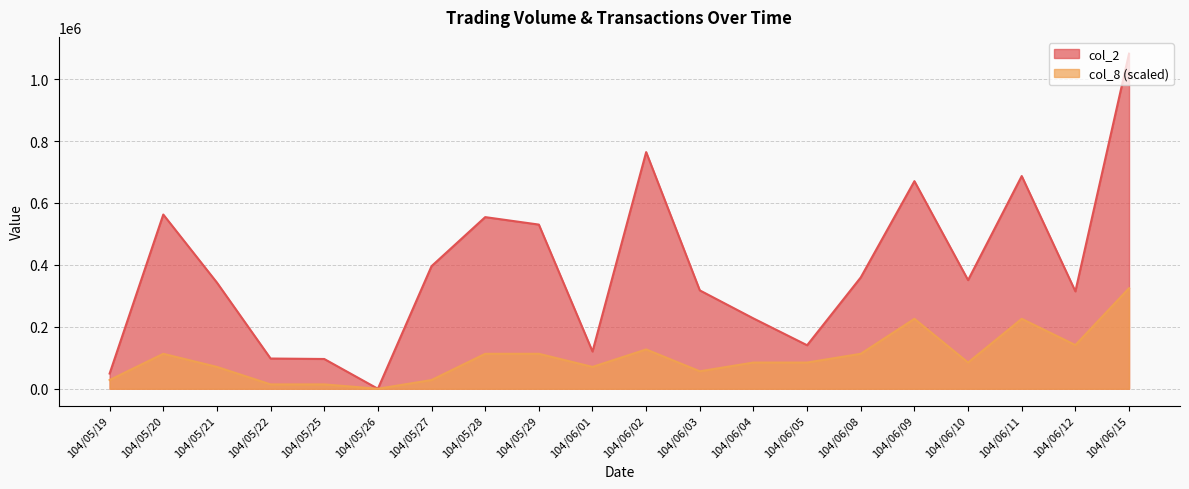

Which series has the largest range (max minus min)?

col_2